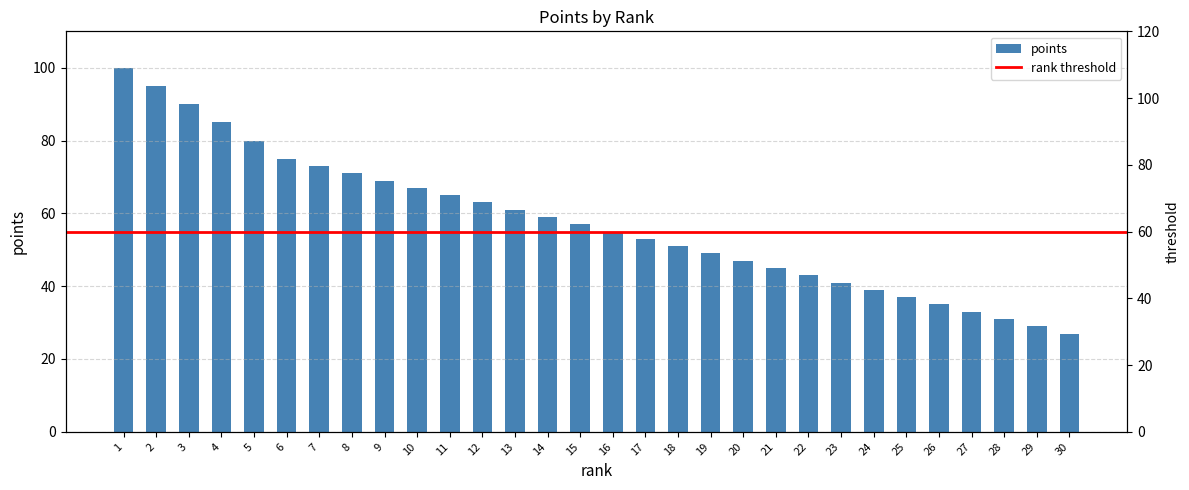

Are the bars horizontal?

No